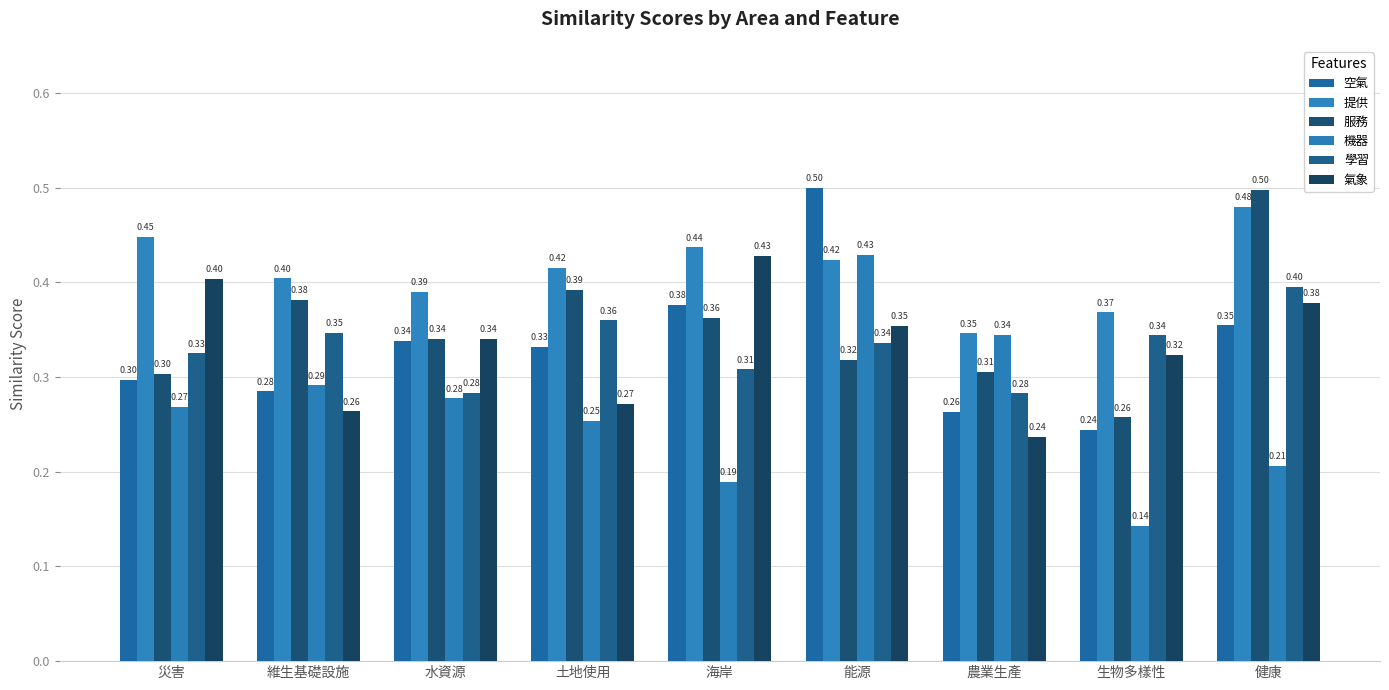

What is the label of the 8th bar from the right?

維生基礎設施